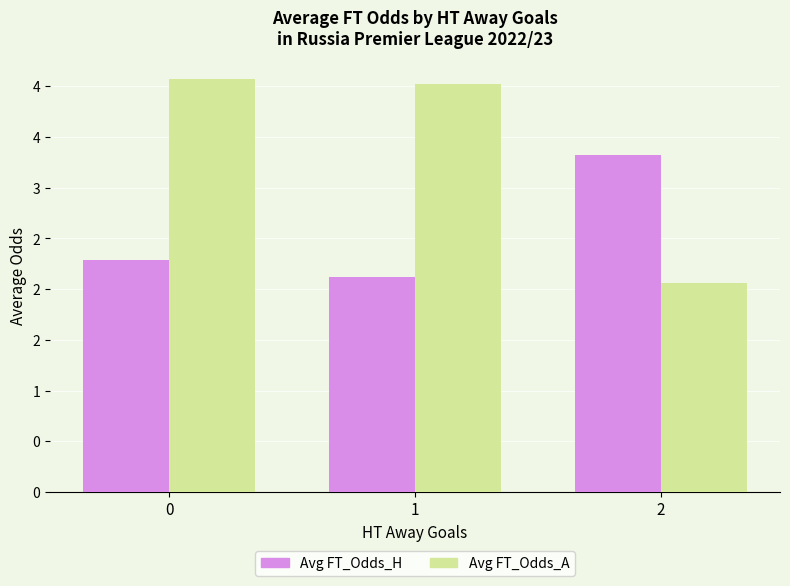

Are the bars grouped side by side (vs. stacked)?

Yes